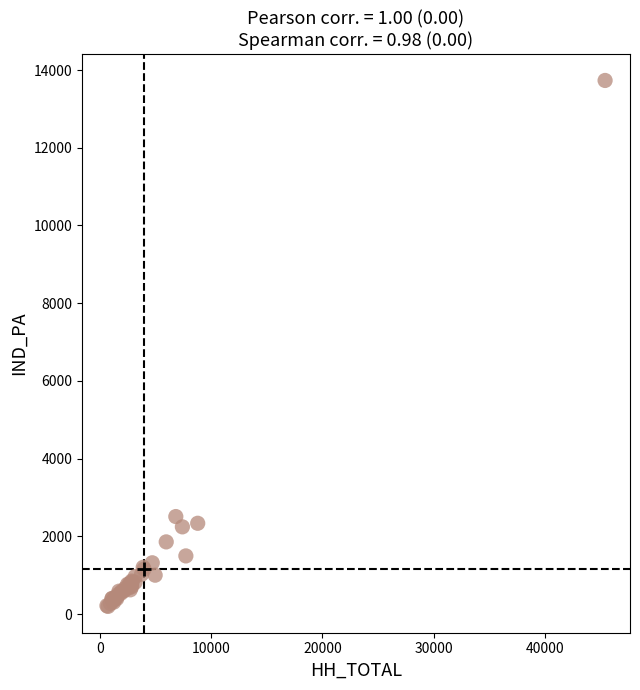

What Y value in the scatter plot is closest to 6963?

2508